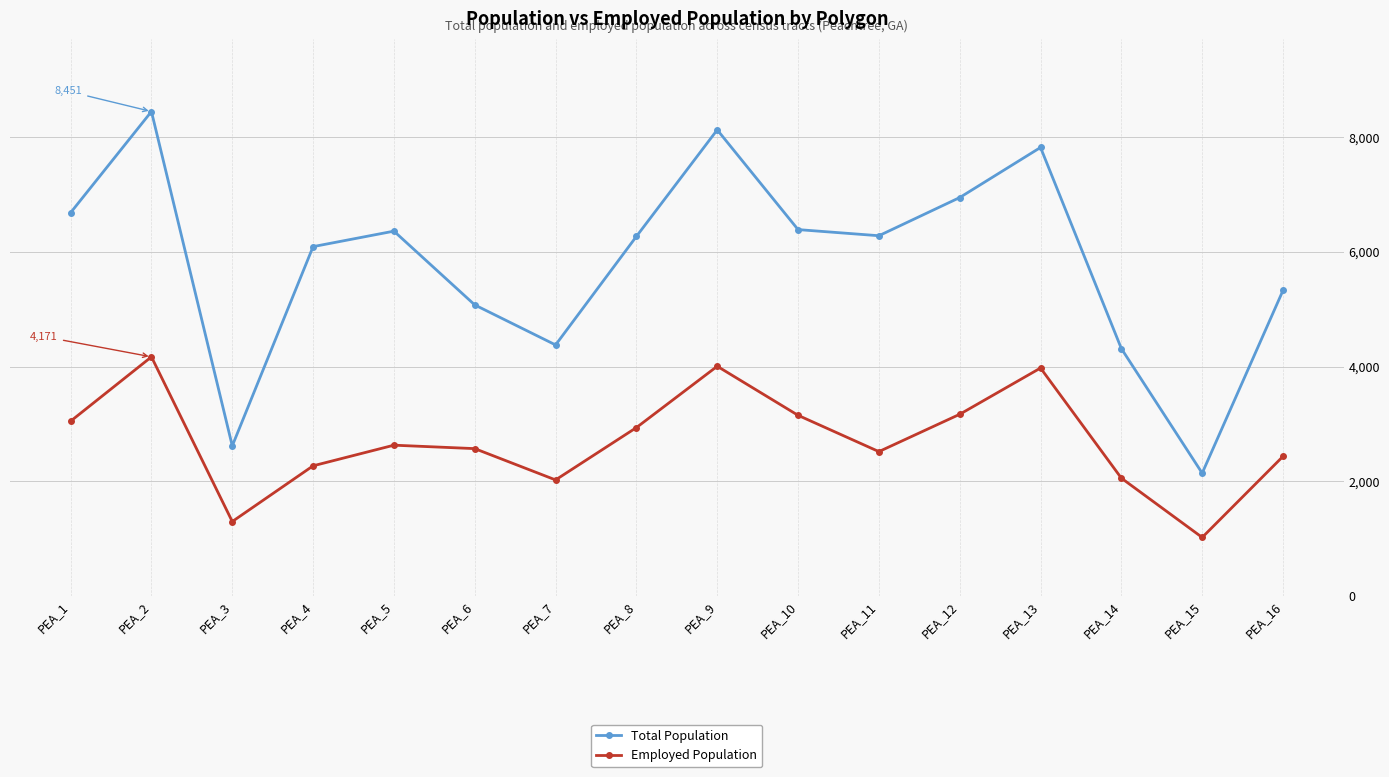

How many interior local valleys does the Total Population series have?

4